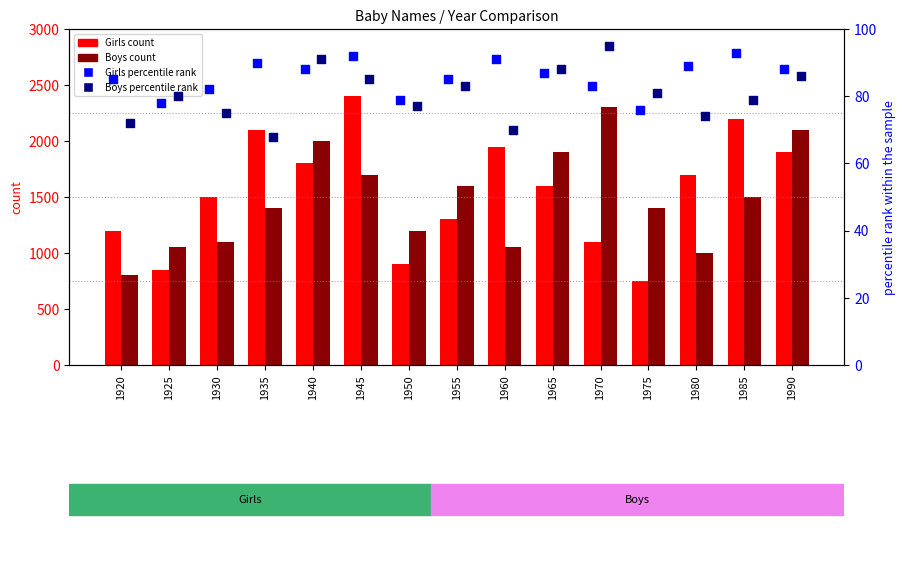

At which category is the sum across all series the highest?

1945